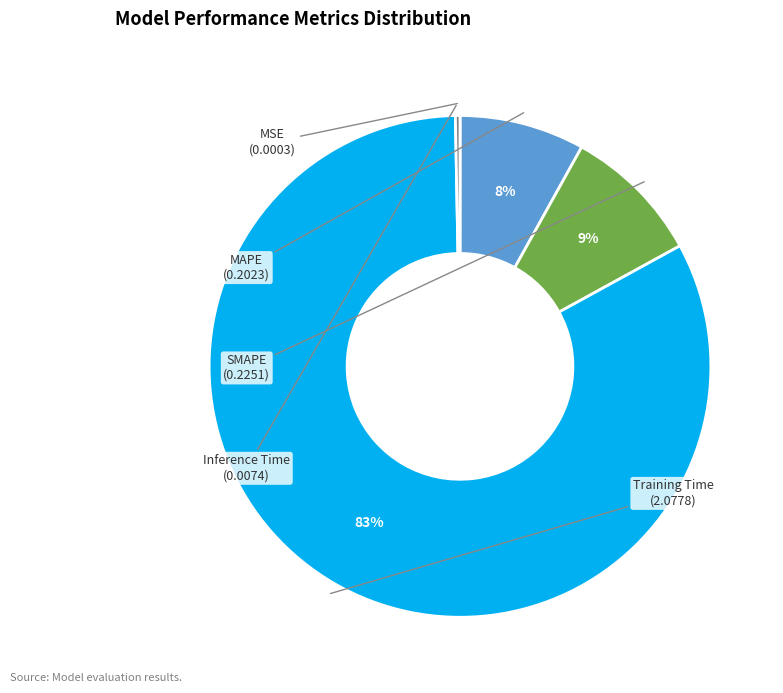

Is there a majority slice in this chart?

Yes